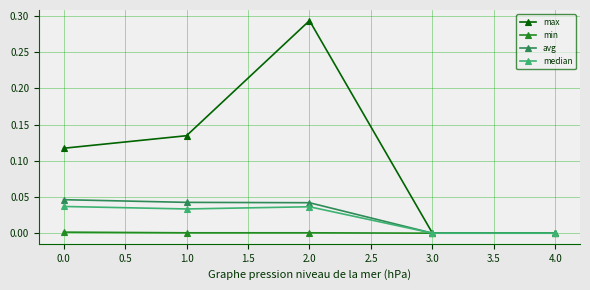

True or false: min has more than 2 points higher than both neighbors.

False